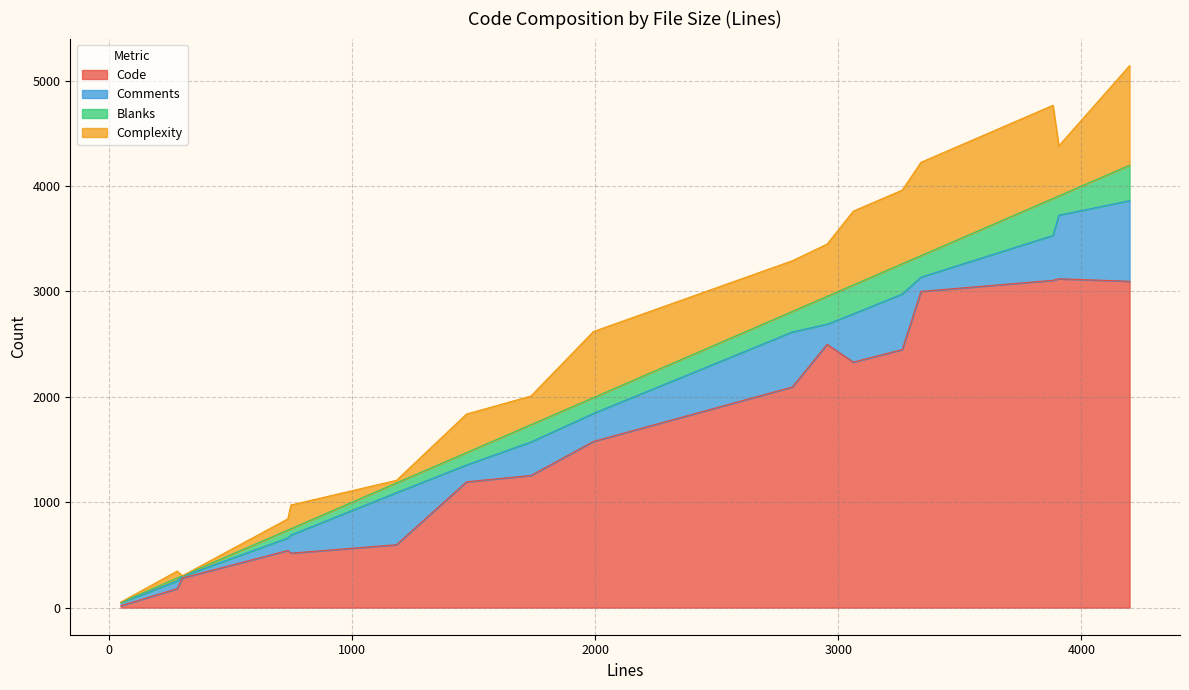

True or false: Comments has more than 2 interior local peaks.

True